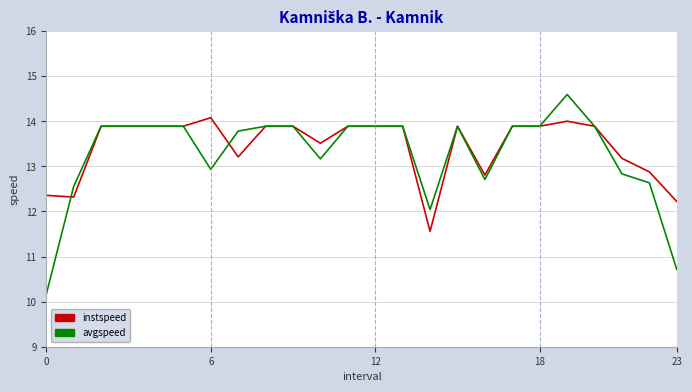

Rank the series by their maximum value, from lowest to highest.

instspeed, avgspeed